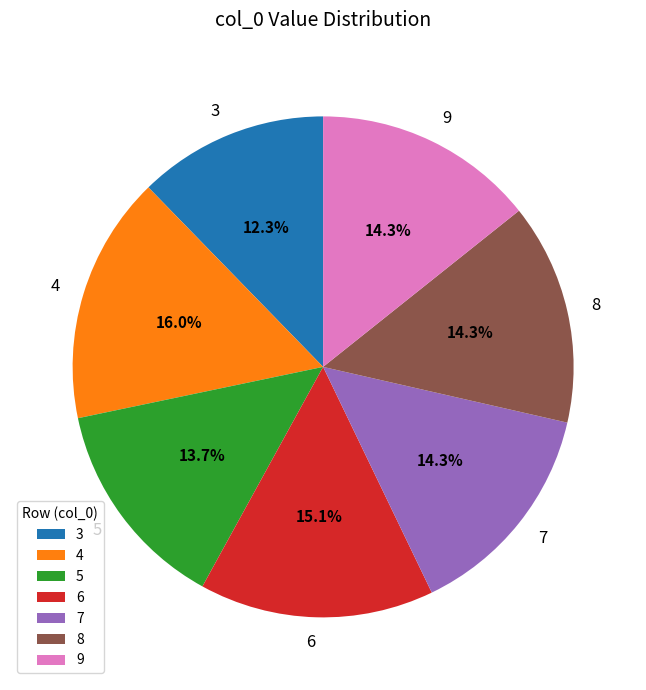

Is 7 the majority of the pie?

No